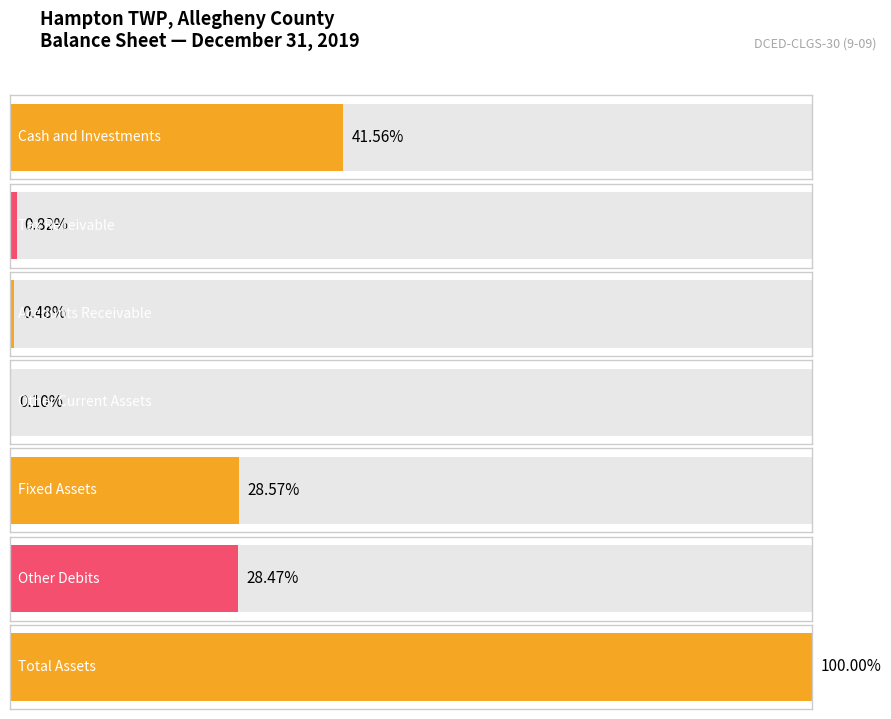

At which label does the data first exceed 39383869?

Cash and Investments